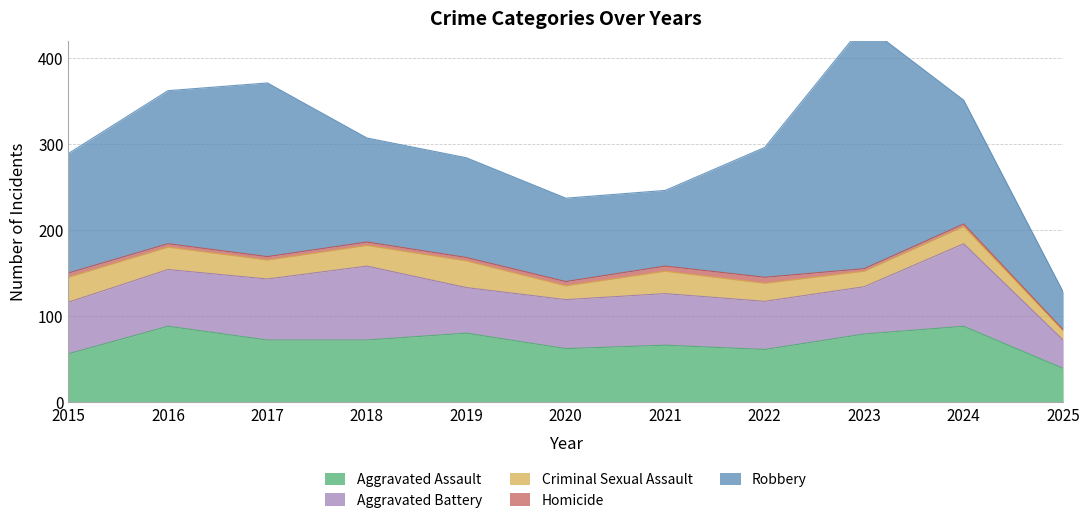

What is the value of the Aggravated Assault point at the 11th from the left?

39